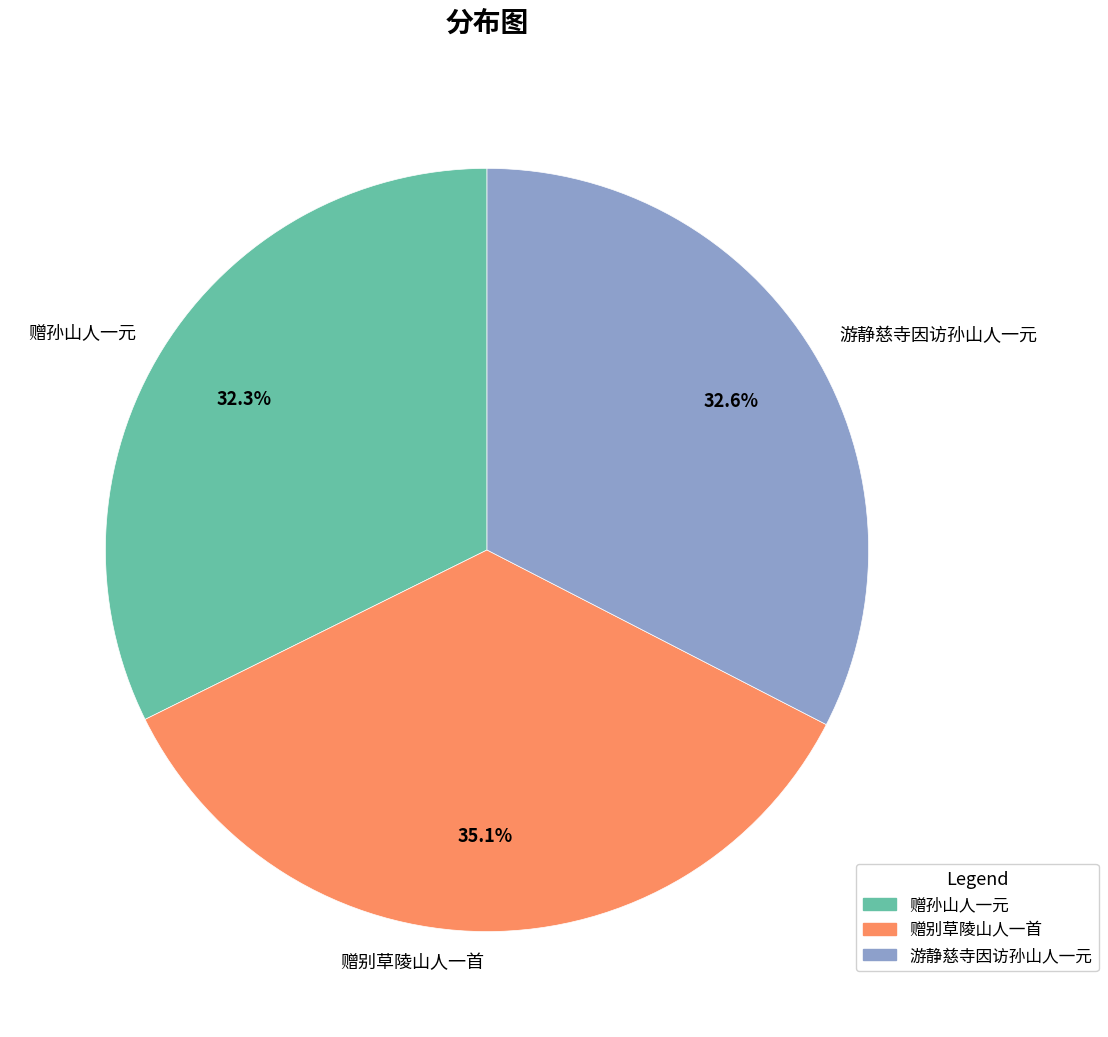

Is it true that 游静慈寺因访孙山人一元 is 45% of the pie?

False